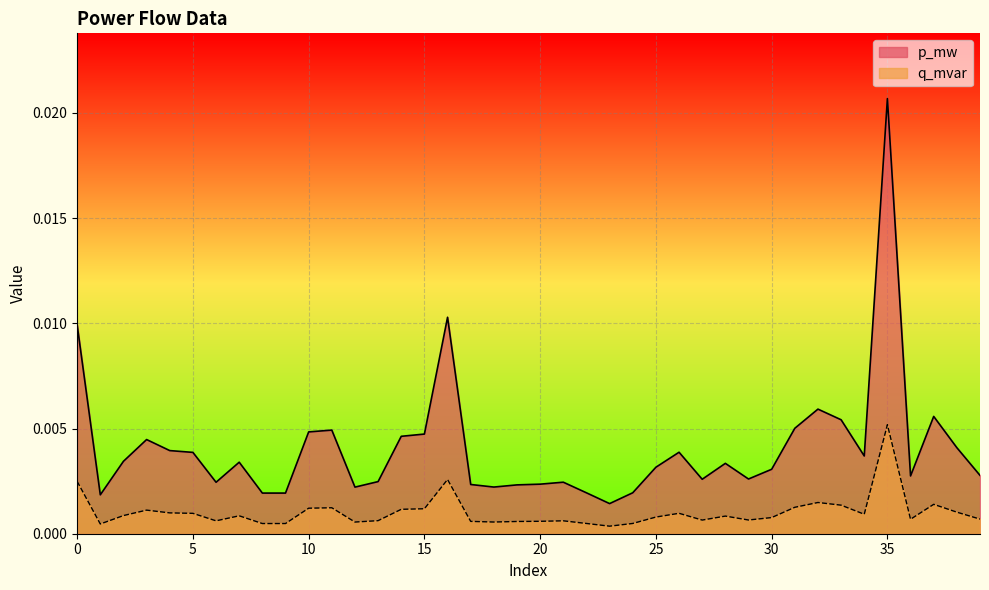

At which label does q_mvar reach its peak?

35